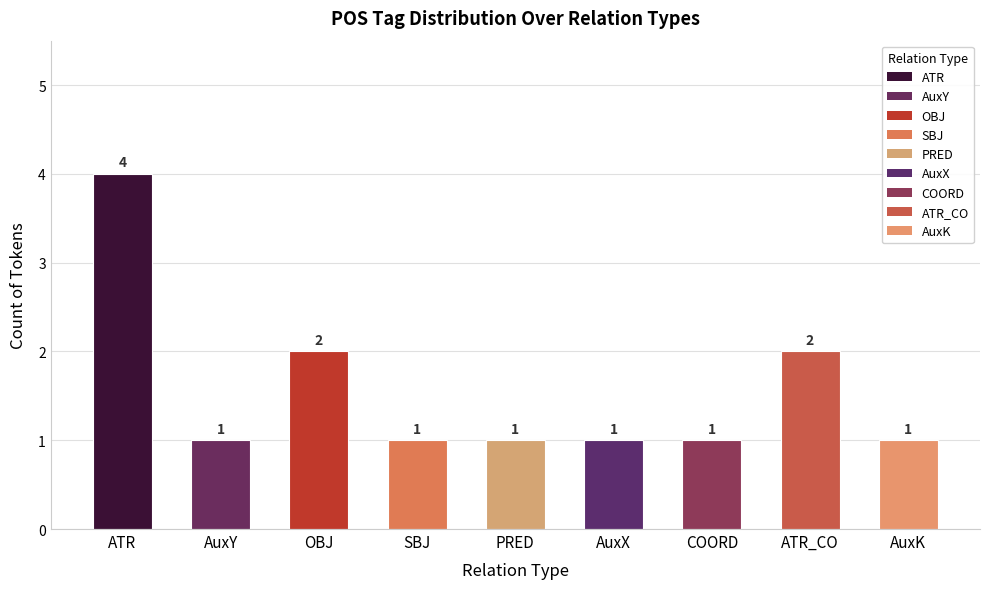

What is the difference between the maximum and minimum values?

3